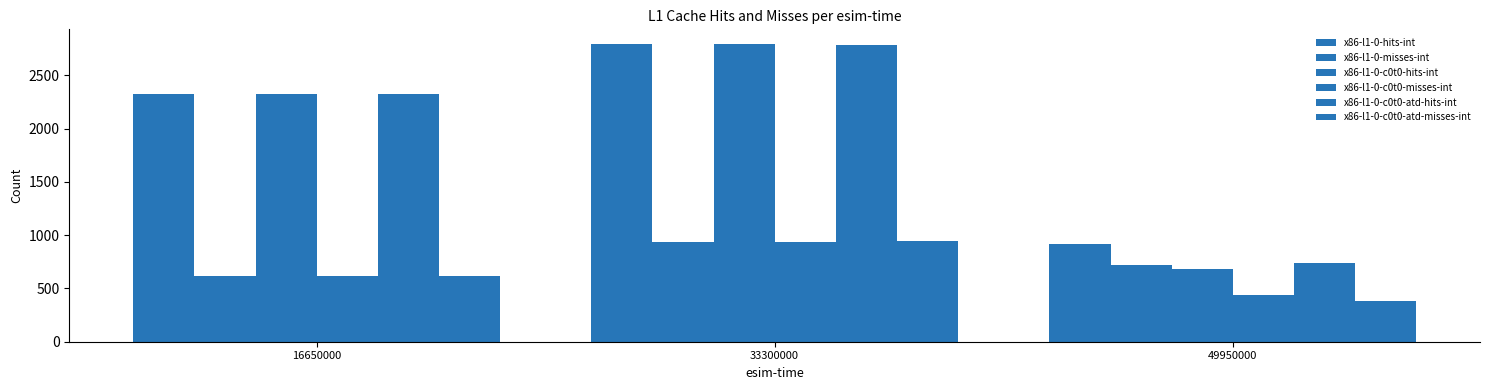

Is it true that x86-l1-0-misses-int equals 245 at 16650000?

False